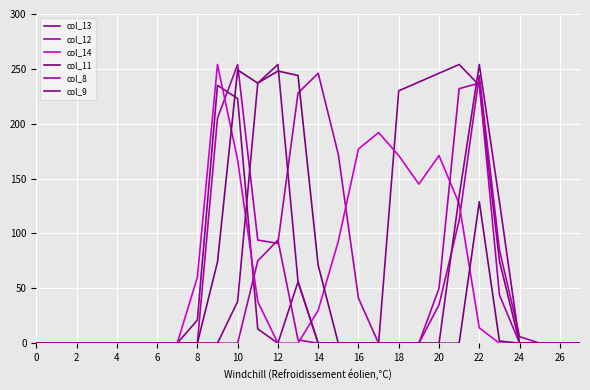

How many lines are shown in the chart?

6